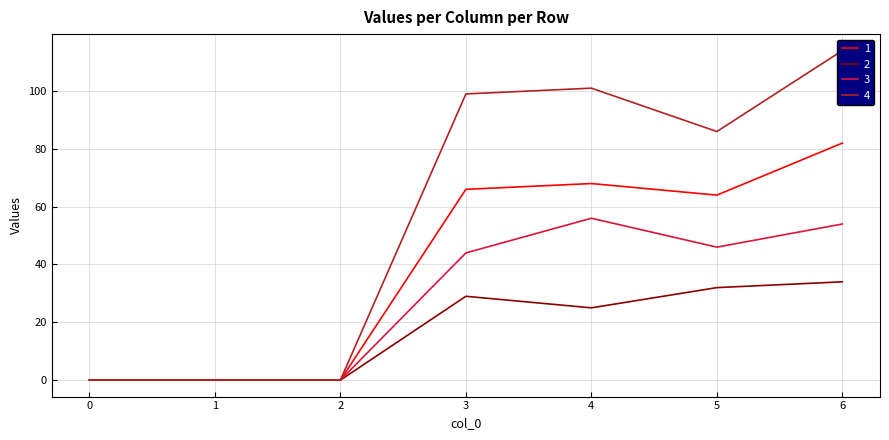

True or false: 1 has more than 0 points higher than both neighbors.

True